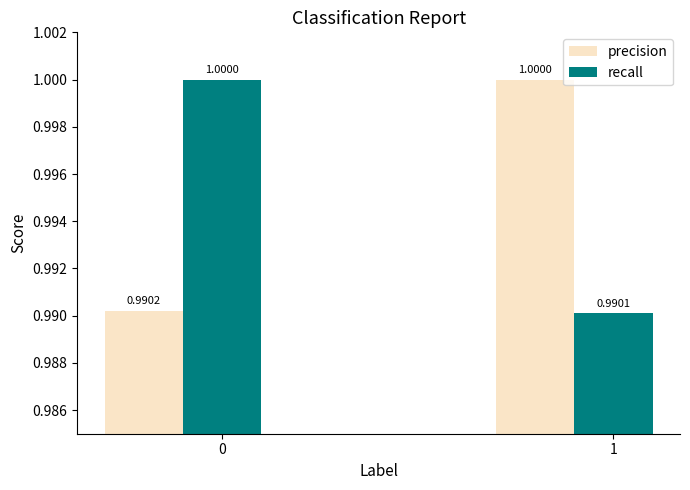

What is the value of the recall bar at the 2nd from the left?

1.0